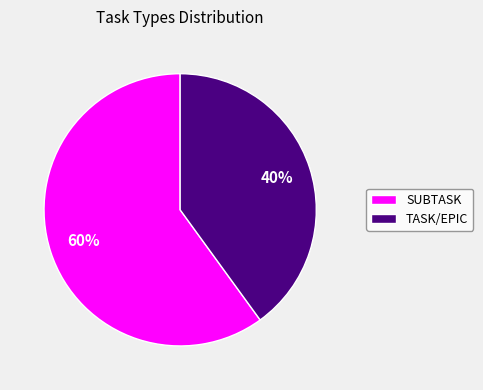

Does SUBTASK represent more than half of the total?

Yes